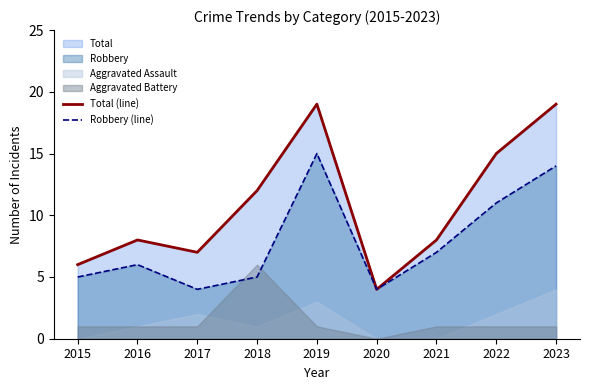

The Total (line) series shows 4 at 2017. True or false?

False